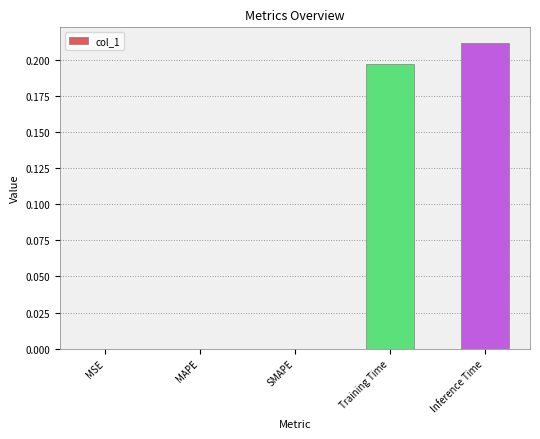

Count the values in the range 0 to 1.

5